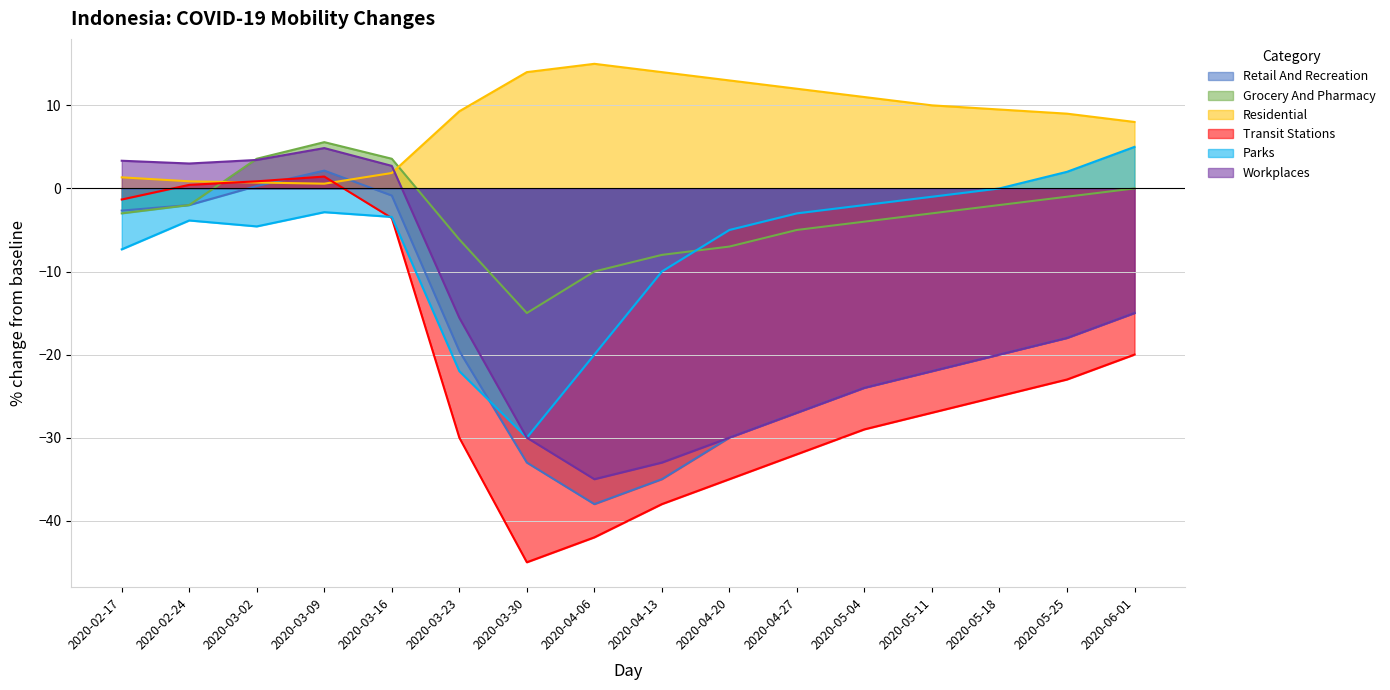

True or false: workplaces and parks intersect in this chart.

False